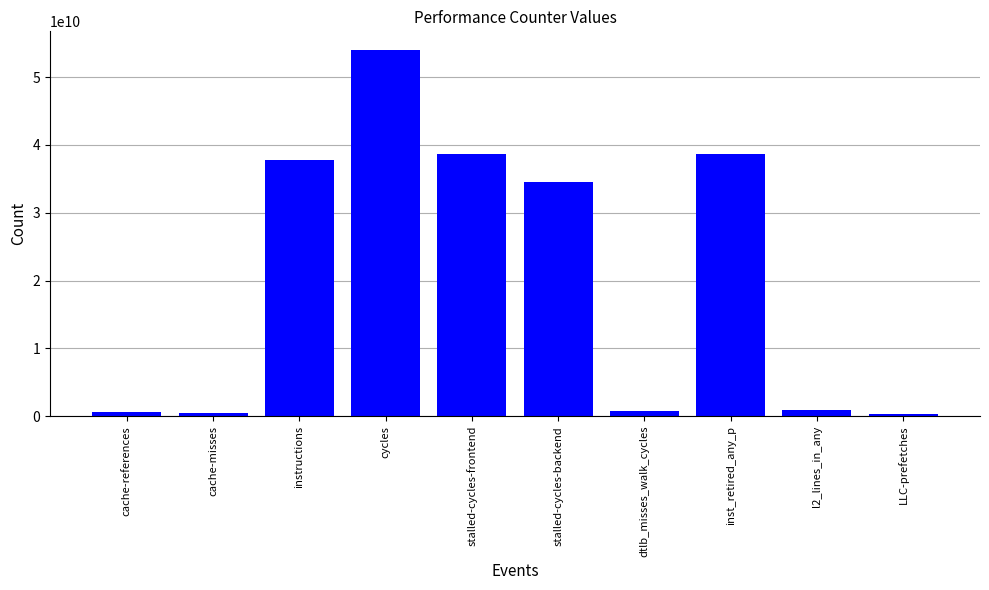

True or false: the data shows 60472542940 at stalled-cycles-backend.

False